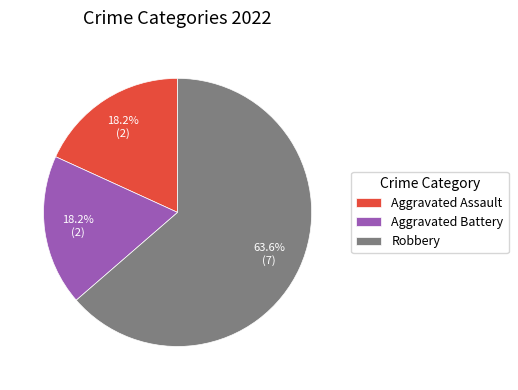

How many segments does this pie chart have?

3